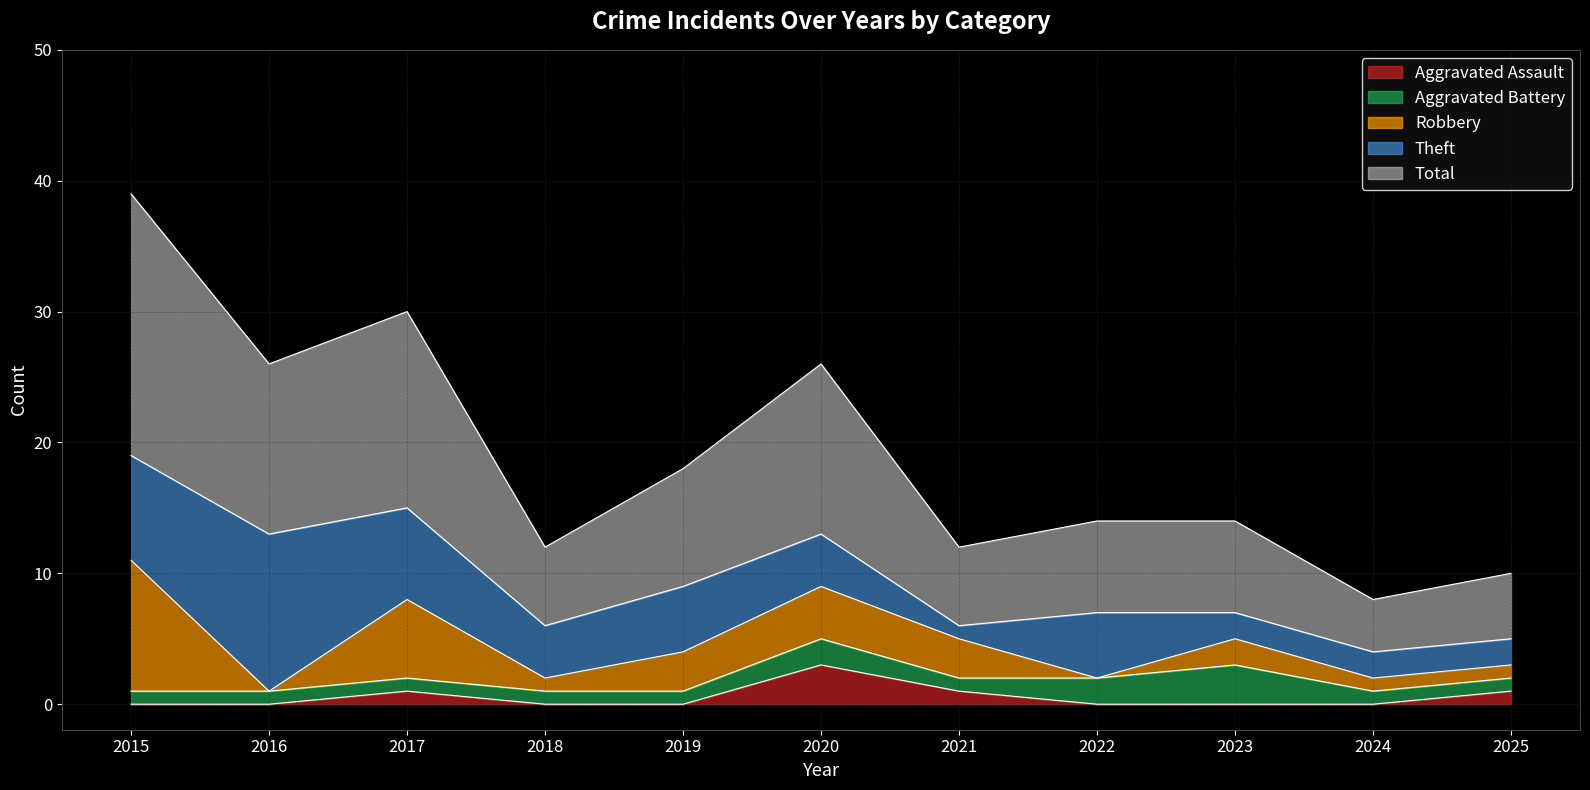

The value of Robbery at 2015 is 7. True or false?

False